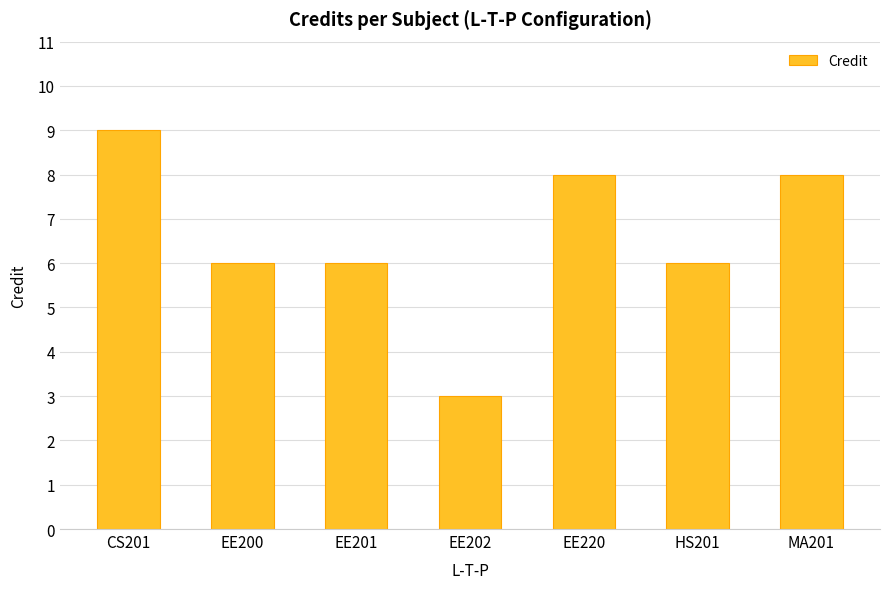

Reading left to right, what are all the values shown in this chart?

9	6	6	3	8	6	8